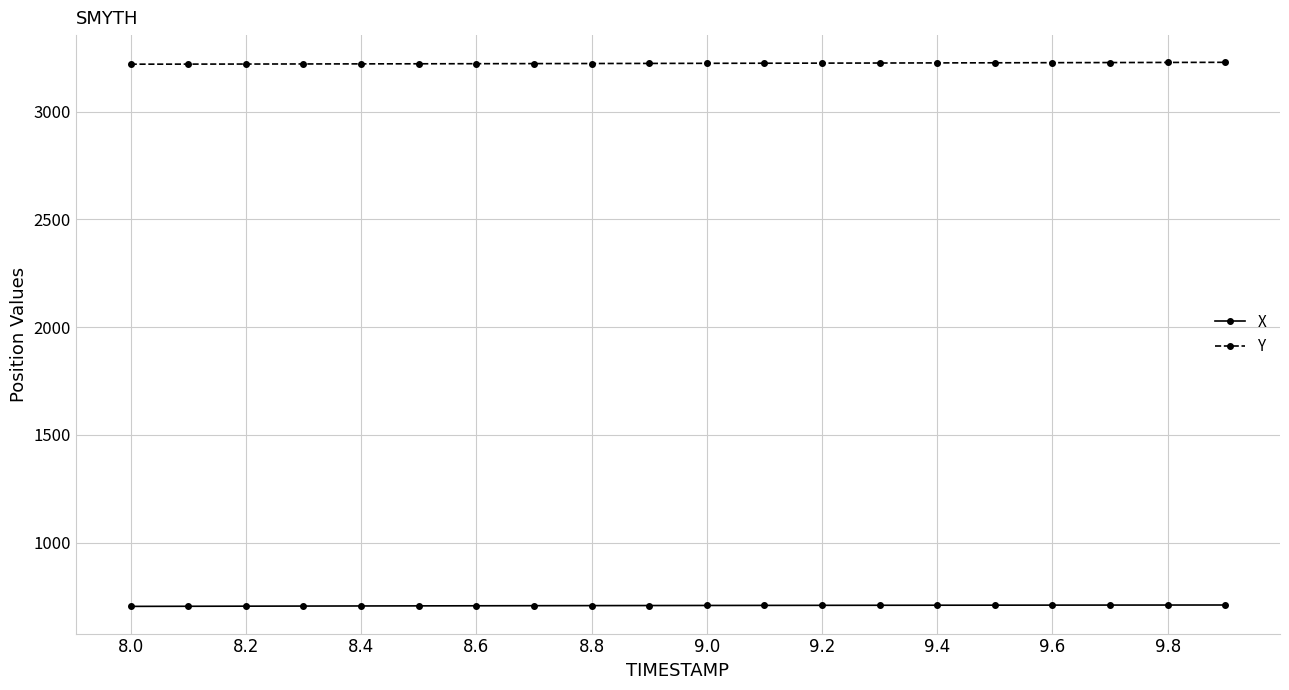

What is the minimum value for Y?

3220.2